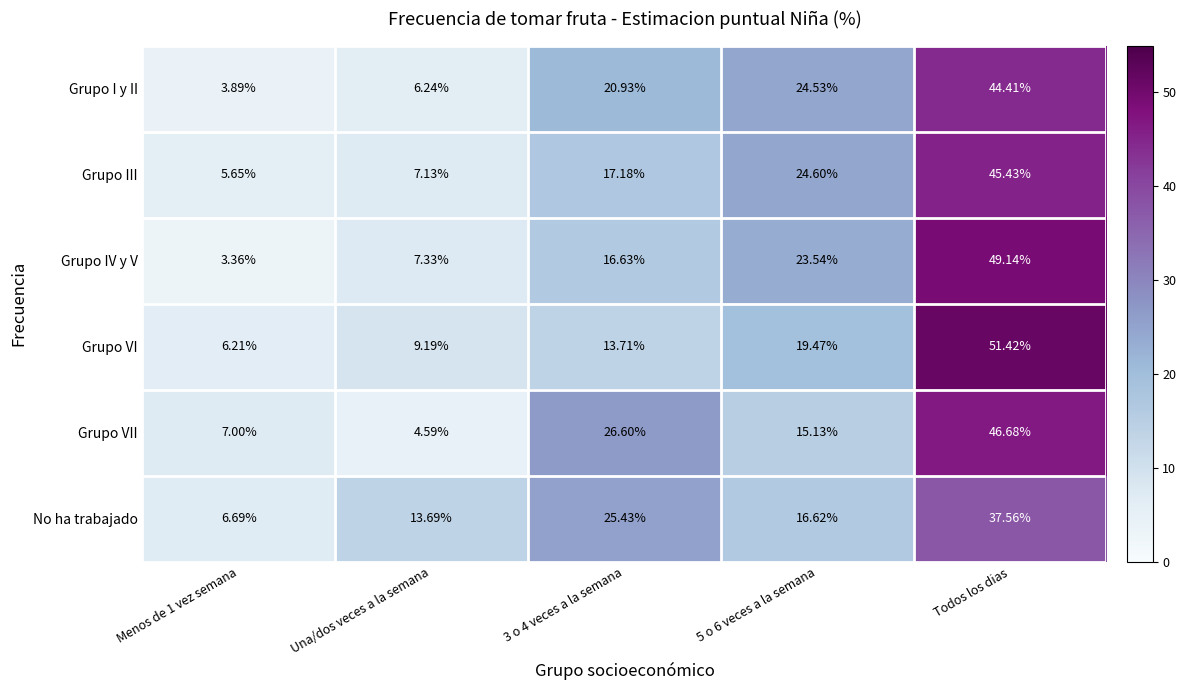

Rank the series at Una/dos veces a la semana from highest to lowest value.

No ha trabajado, Grupo VI, Grupo IV y V, Grupo III, Grupo I y II, Grupo VII